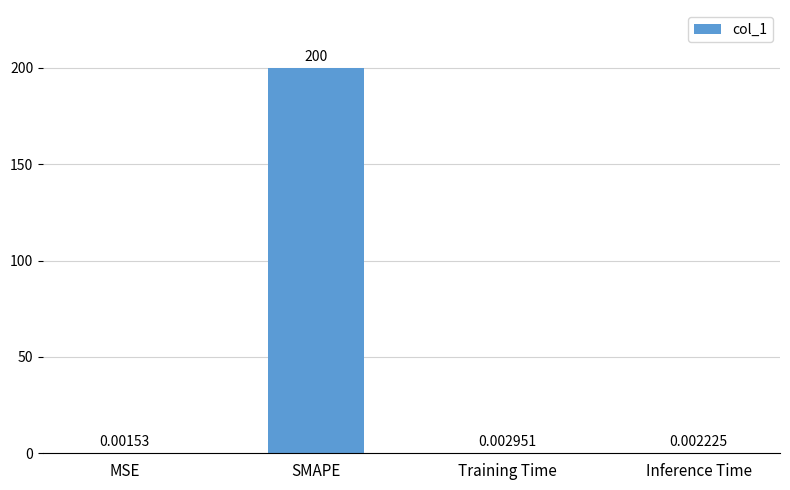

What is the sum of the values at MSE and SMAPE?

200.0